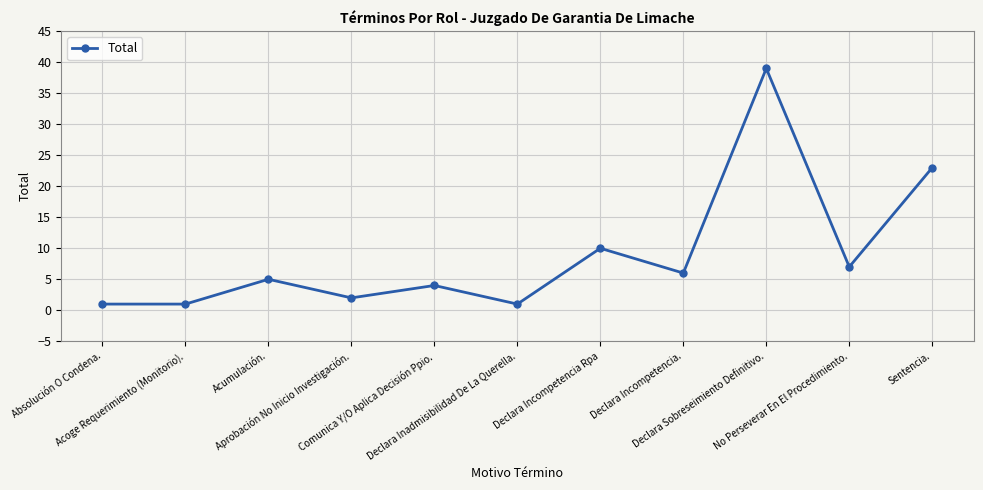

Reading right to left, what are all the values shown in this chart?

Sentencia.=23	No Perseverar En El Procedimiento.=7	Declara Sobreseimiento Definitivo.=39	Declara Incompetencia.=6	Declara Incompetencia Rpa=10	Declara Inadmisibilidad De La Querella.=1	Comunica Y/O Aplica Decisión Ppio.=4	Aprobación No Inicio Investigación.=2	Acumulación.=5	Acoge Requerimiento (Monitorio).=1	Absolución O Condena.=1